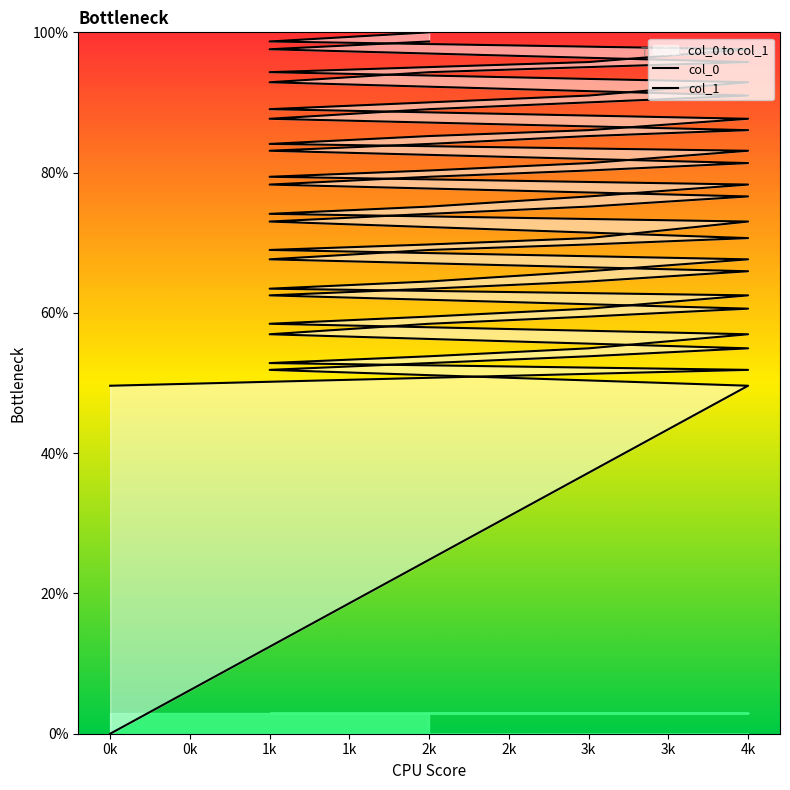

What is the value of the col_0 point at the 6th from the left?

54.9